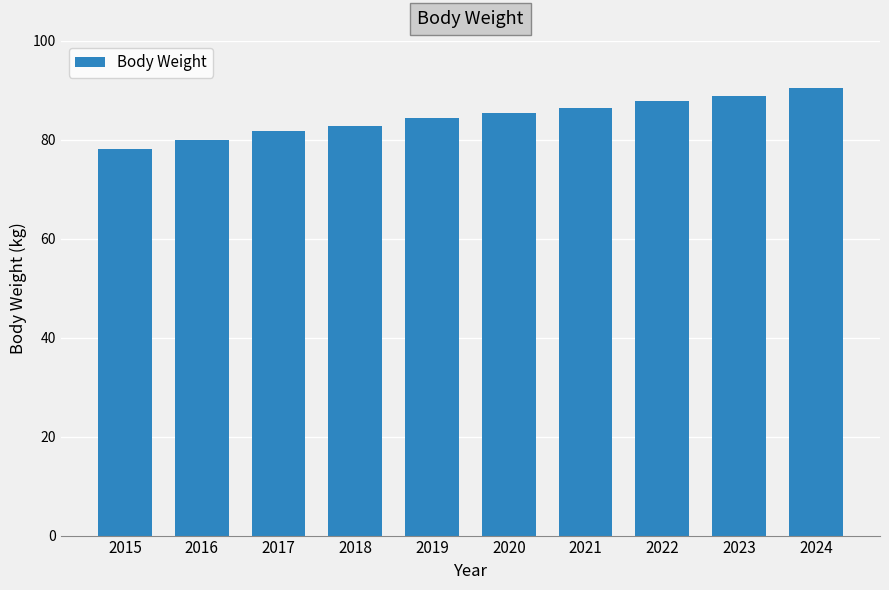

Which has a higher value, 2021 or 2022?

2022